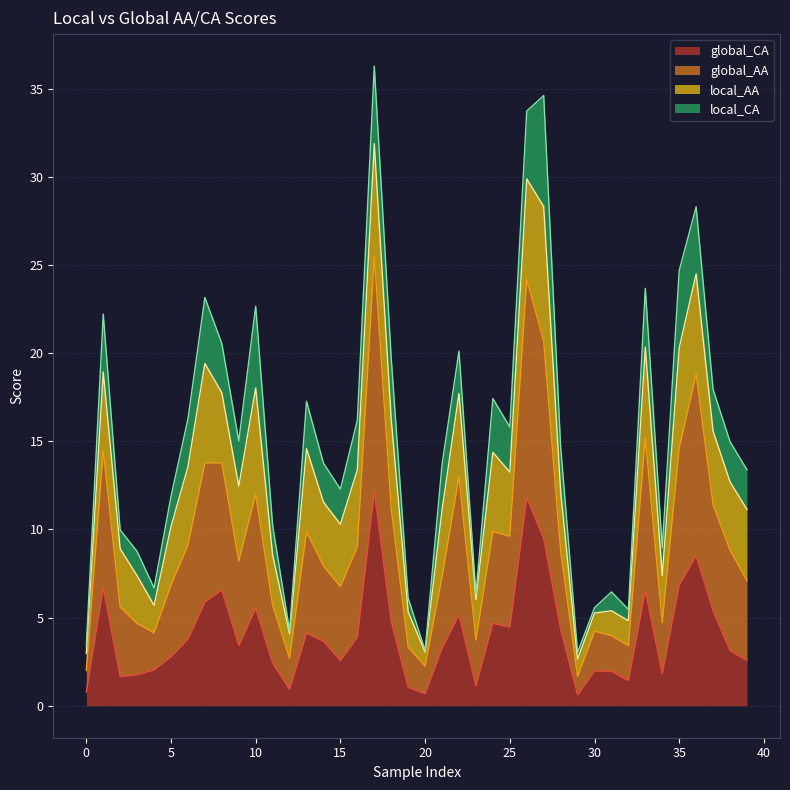

The value of global_AA at 20 is 5.4. True or false?

False